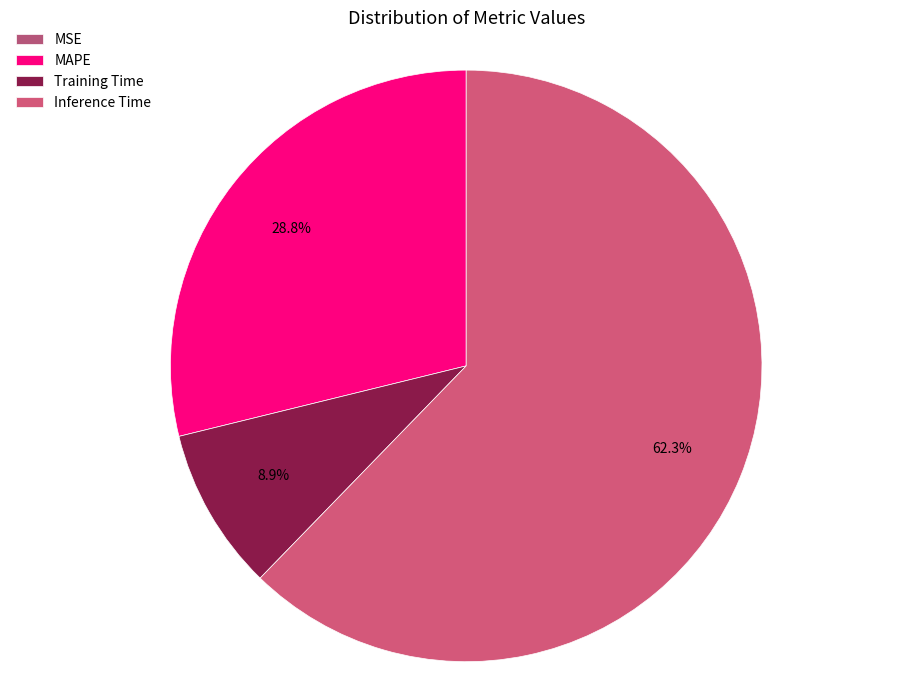

Does MAPE represent more than half of the total?

No